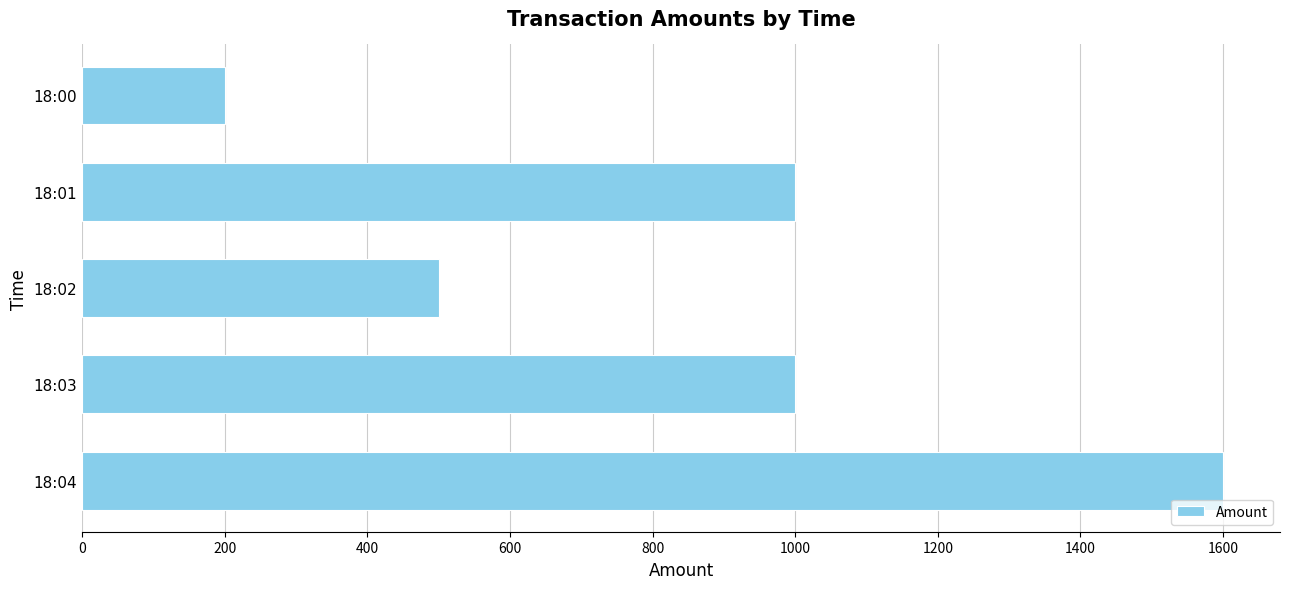

Read the value at 18:02, to the nearest 10.

500